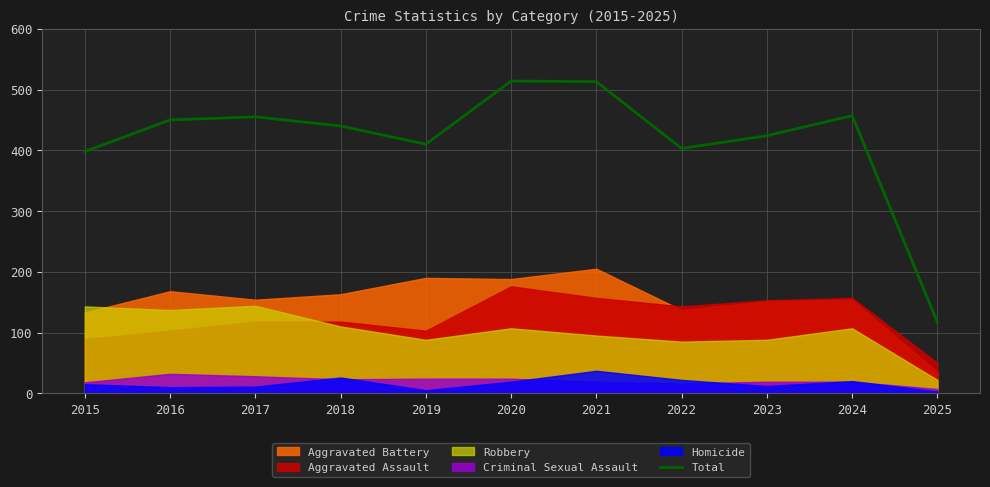

The value of Total at 2016 is 450. True or false?

True